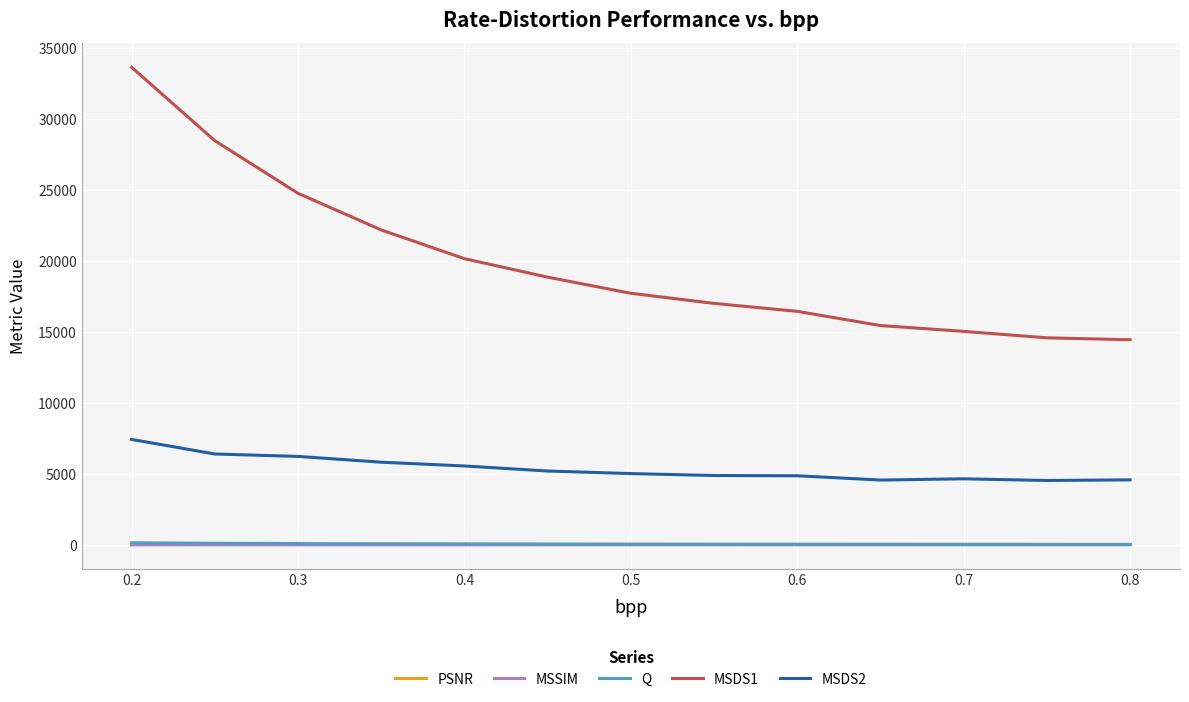

Which series has the widest spread of values?

MSDS1